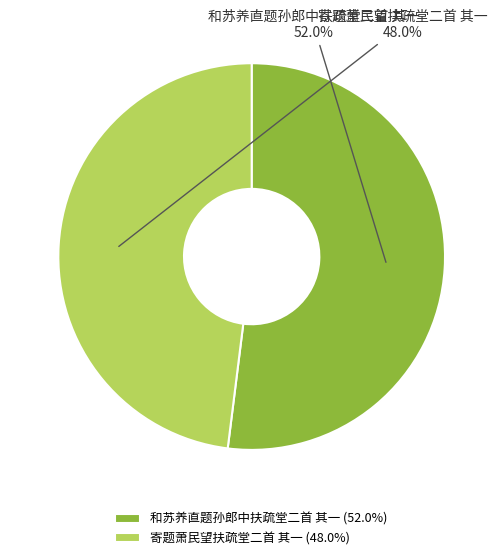

To the nearest percent, what is the average slice percentage?

50%